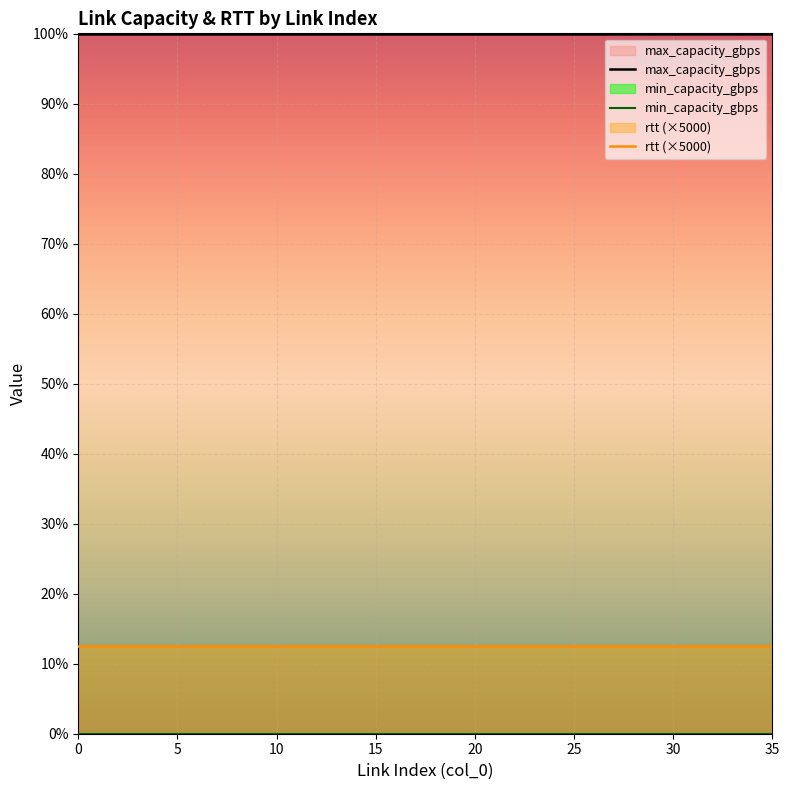

What is the average value of the rtt (×5000) series?

5000